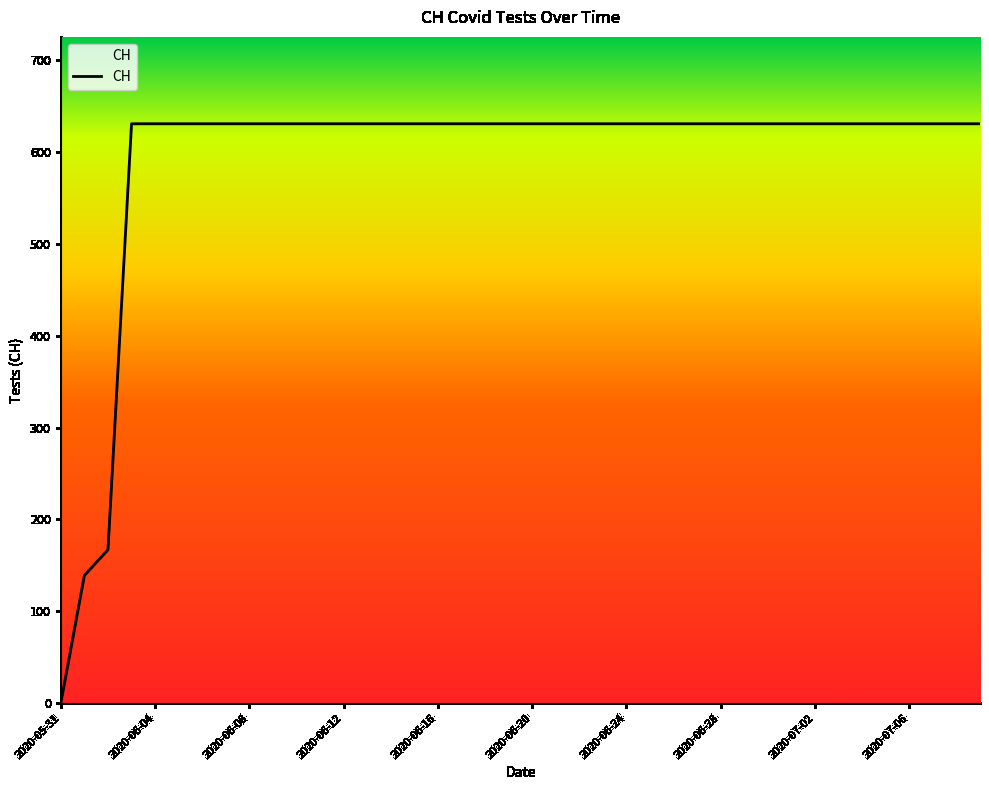

What is the difference between the maximum and minimum values?

631